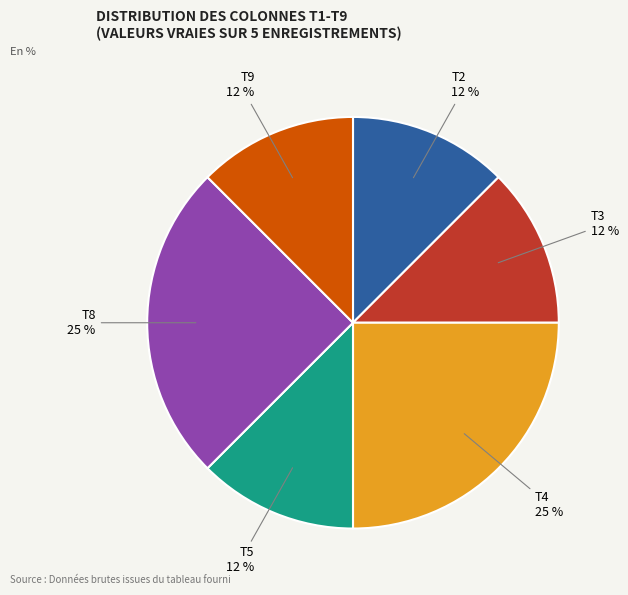

Count the number of slices in the pie.

6